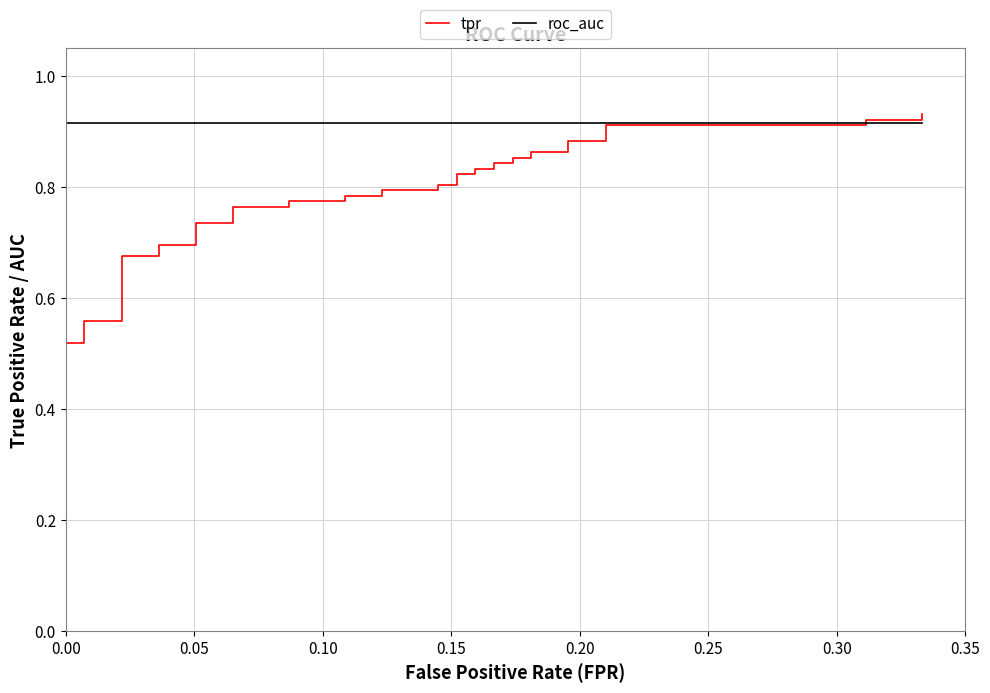

True or false: tpr and roc_auc intersect in this chart.

True